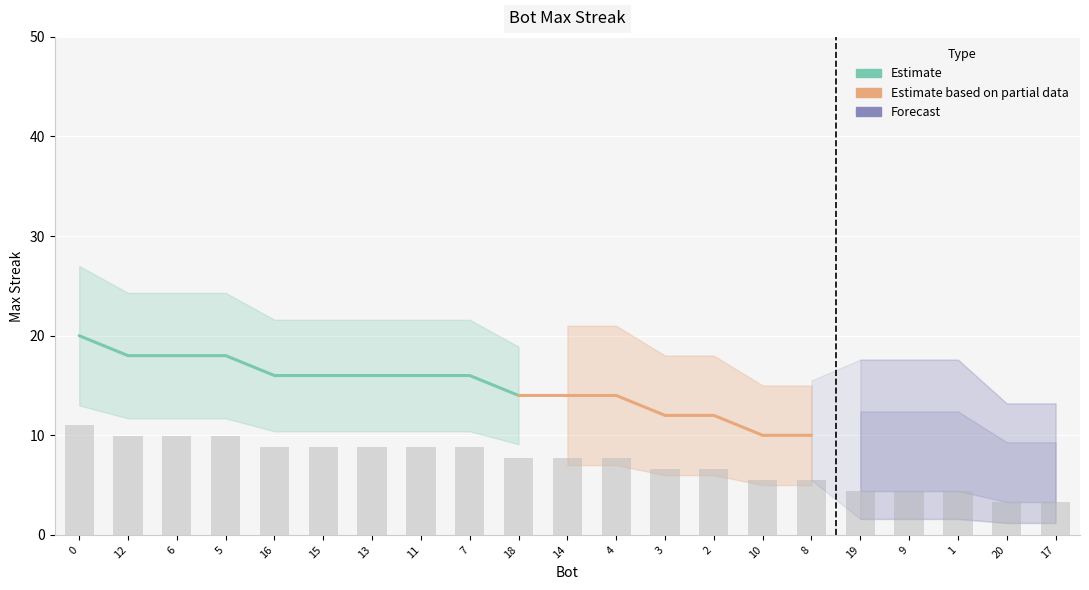

List the labels in order of value, smallest first.

20, 17, 19, 9, 1, 10, 8, 3, 2, 18, 14, 4, 16, 15, 13, 11, 7, 12, 6, 5, 0